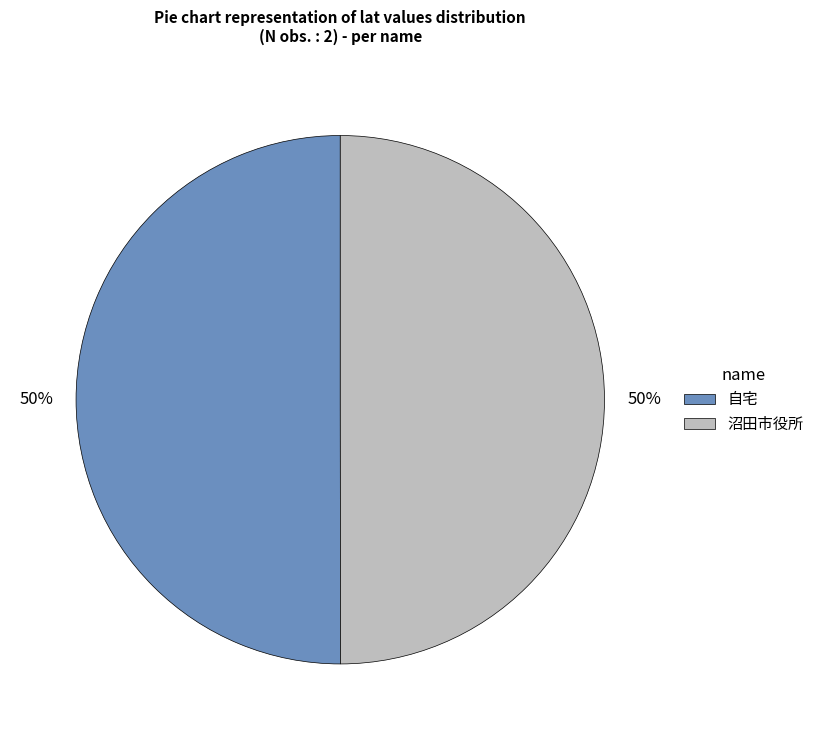

To the nearest percent, what is the average slice percentage?

50%